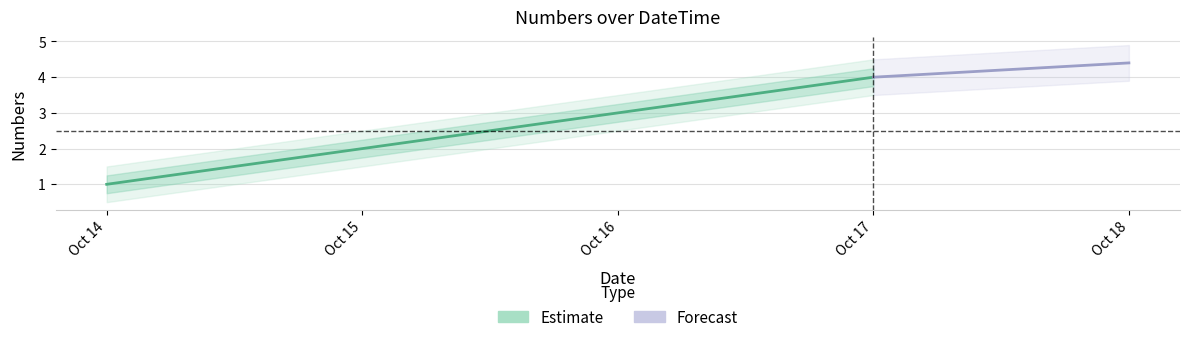

Where is the data nearest to the value 2?

Oct 15